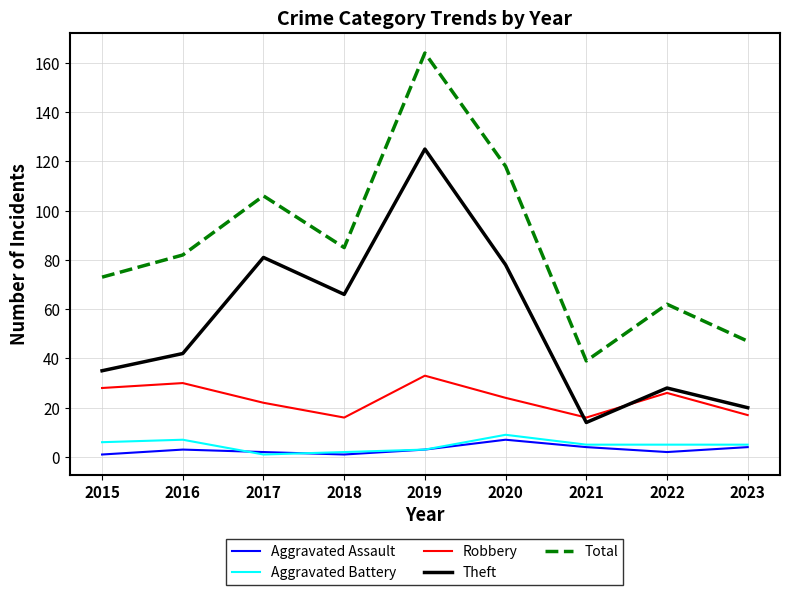

True or false: Robbery has more than 2 points higher than both neighbors.

True